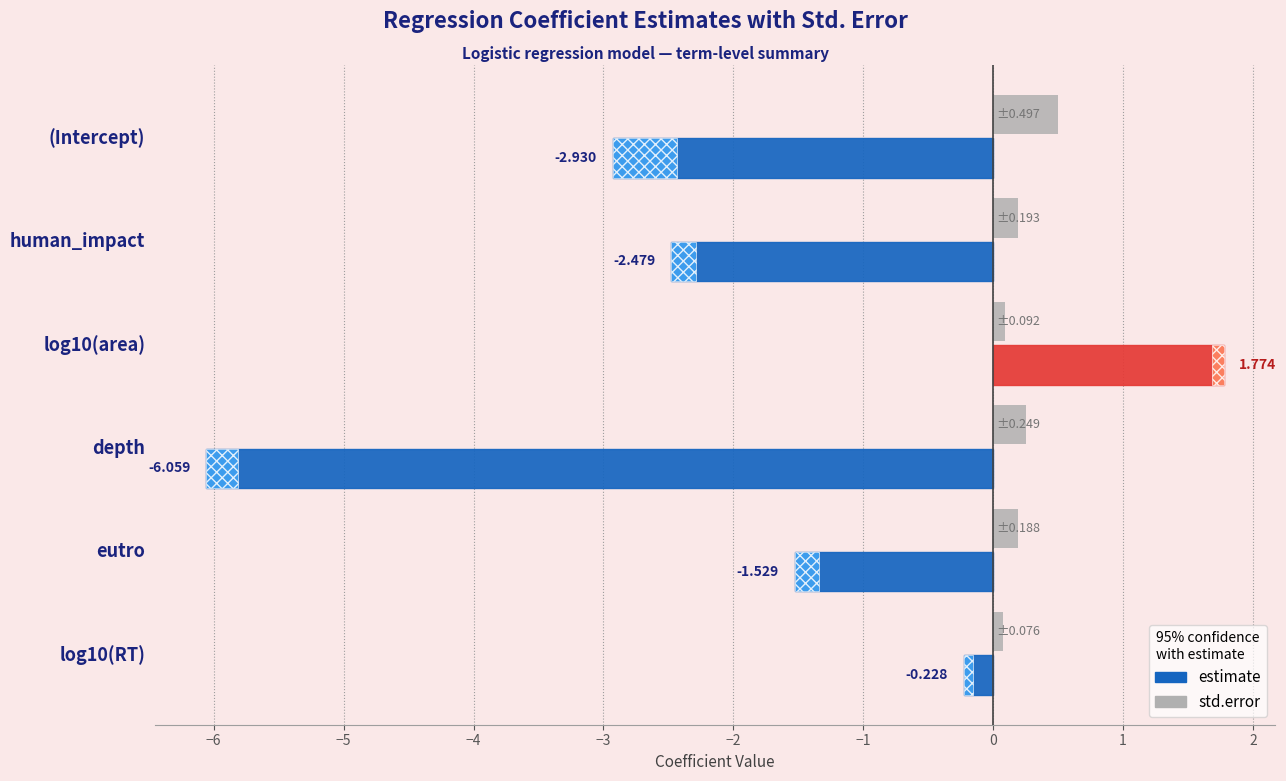

Is it true that estimate equals -2.3 at eutro?

False